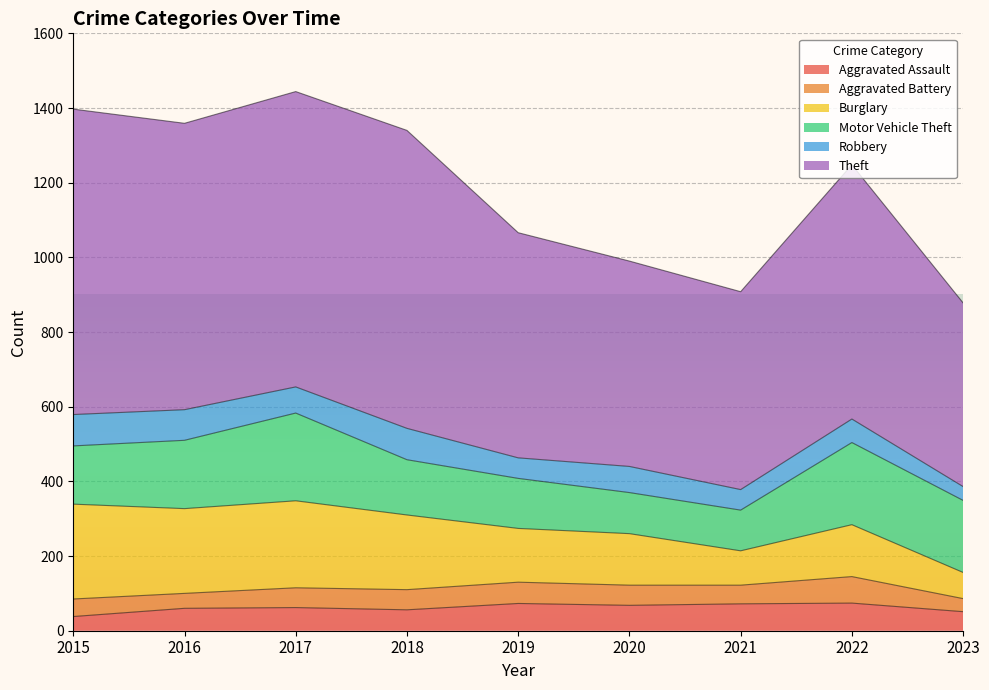

Rank the series at 2022 from lowest to highest value.

Robbery, Aggravated Battery, Aggravated Assault, Burglary, Motor Vehicle Theft, Theft